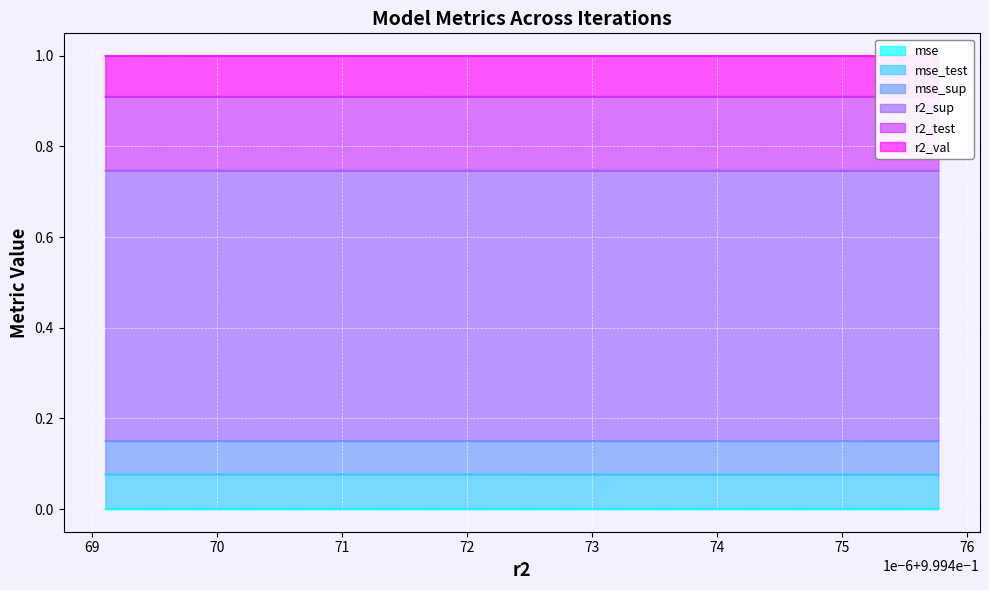

The value of r2_sup at model_2_49_3 is 0.2. True or false?

False